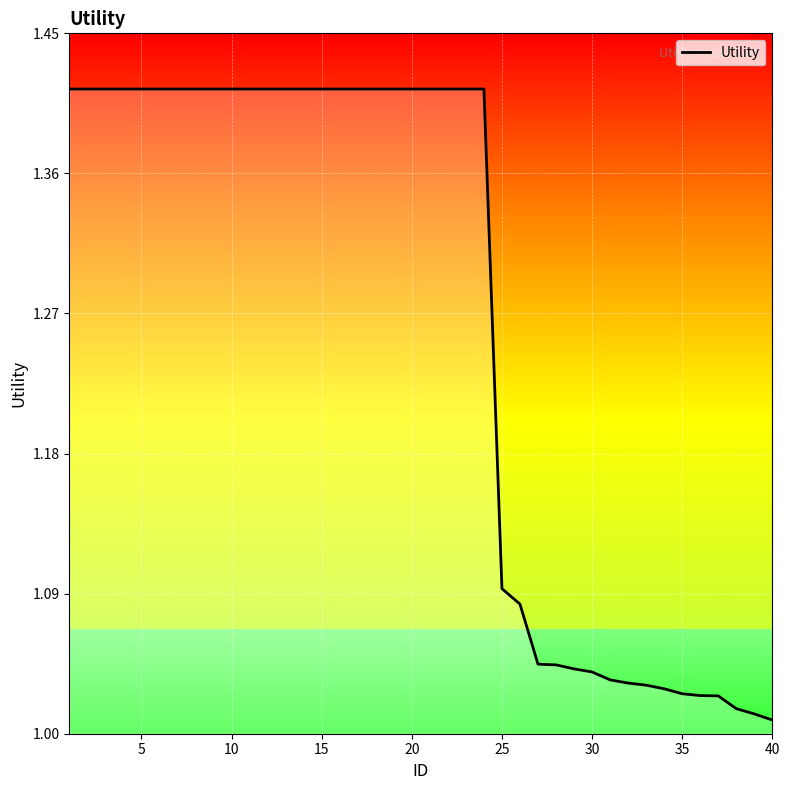

The chart shows a value of 0.6 at 30. True or false?

False